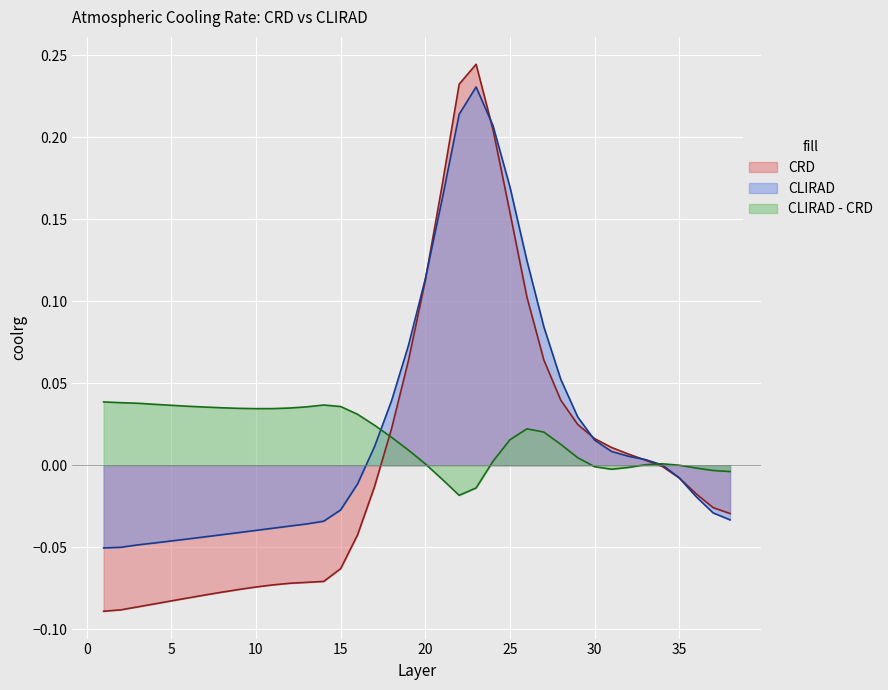

How many interior local peaks does the CRD series have?

1